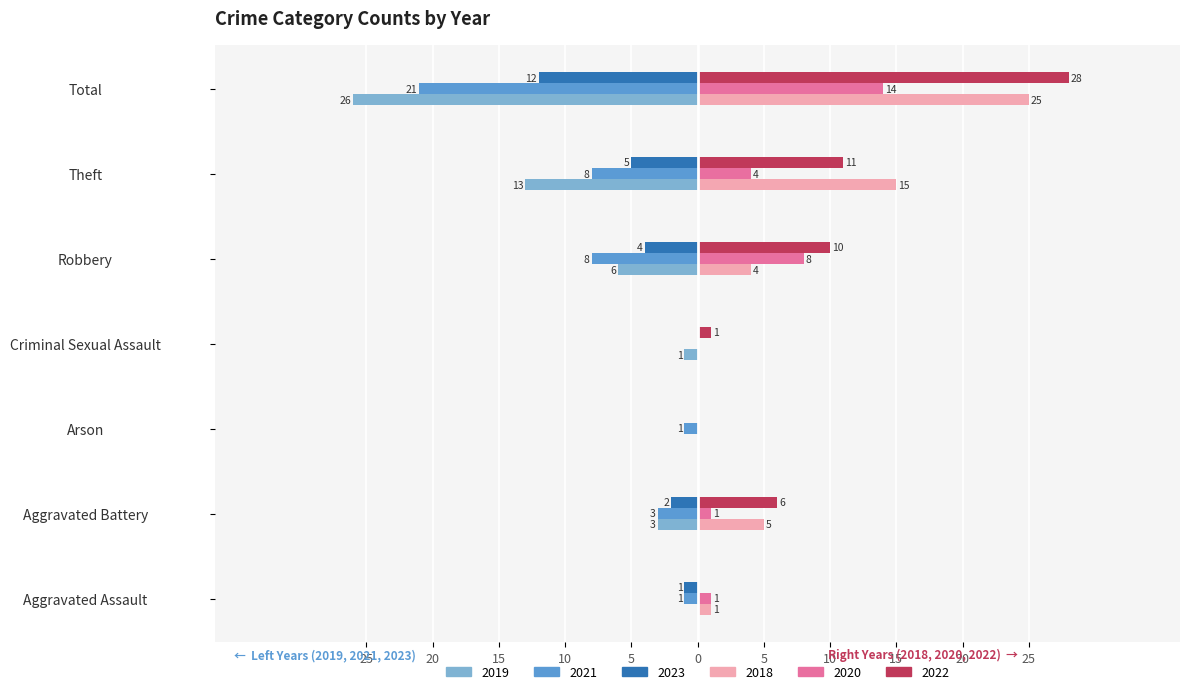

What is the value of the 2023 bar at the 1st from the left?

-1